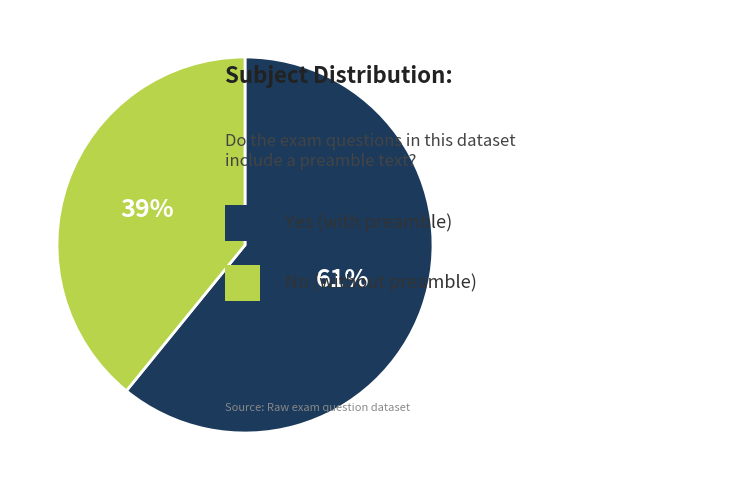

Count the number of slices in the pie.

2